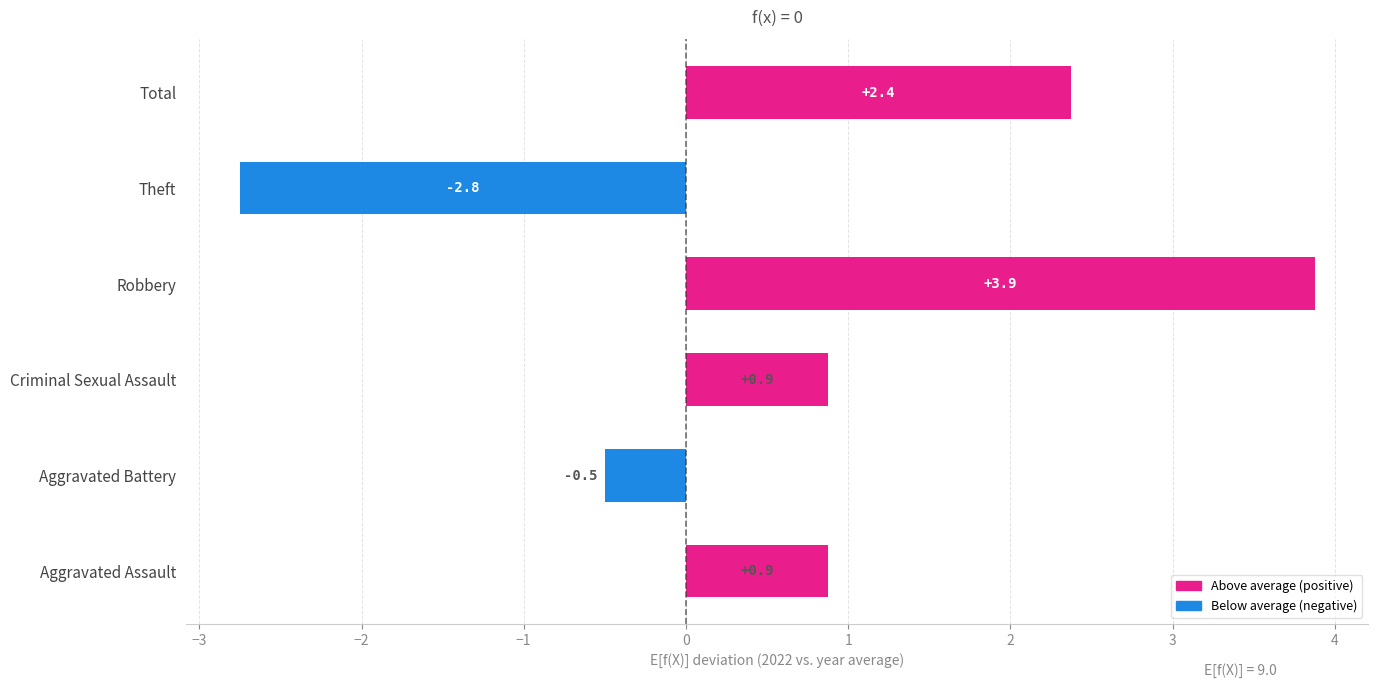

Count the number of categories in the chart.

6